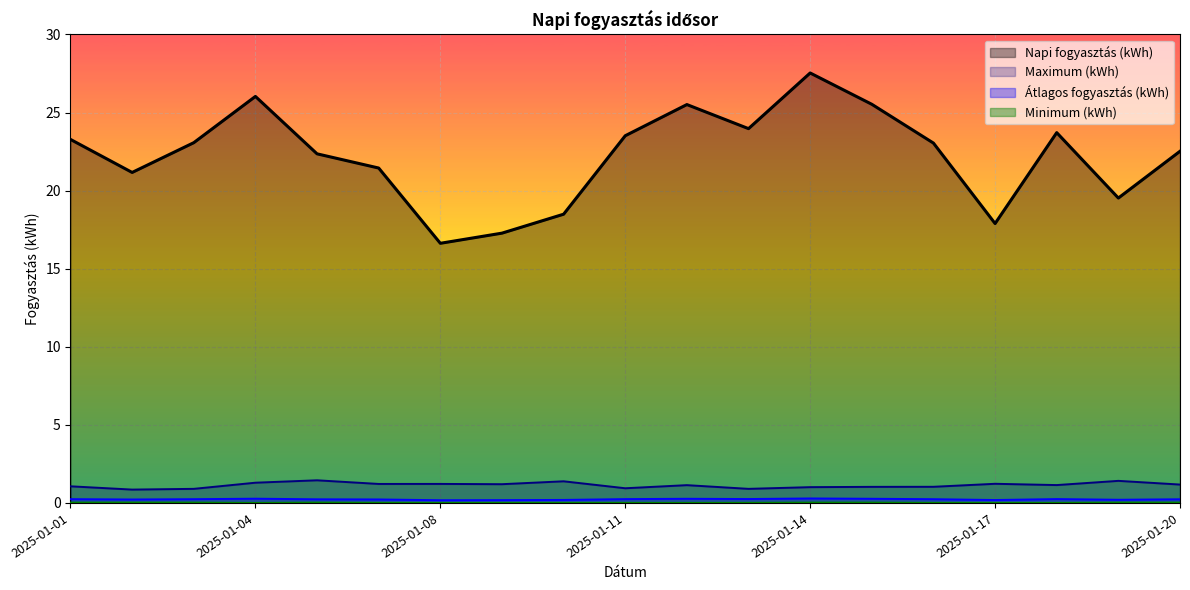

Which series has the widest spread of values?

Napi fogyasztás (kWh)